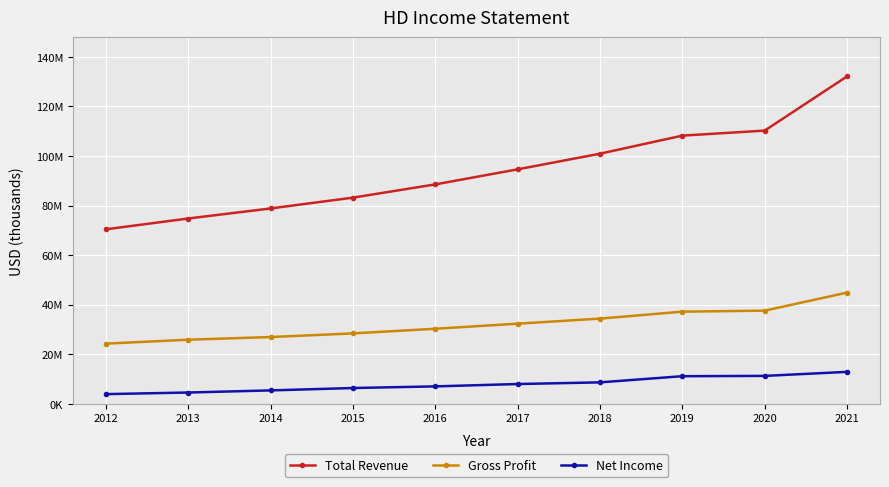

True or false: Net Income and Total Revenue intersect in this chart.

False